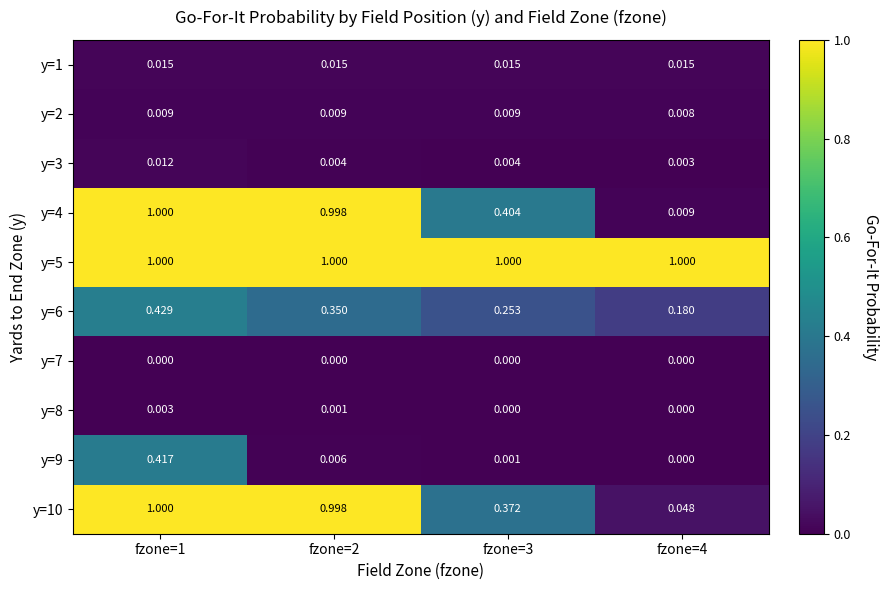

Reading left to right, extract all data points from this chart.

y=1: fzone=1=0.0	fzone=2=0.0	fzone=3=0.0	fzone=4=0.0
y=2: fzone=1=0.0	fzone=2=0.0	fzone=3=0.0	fzone=4=0.0
y=3: fzone=1=0.0	fzone=2=0.0	fzone=3=0.0	fzone=4=0.0
y=4: fzone=1=1.0	fzone=2=1.0	fzone=3=0.4	fzone=4=0.0
y=5: fzone=1=1.0	fzone=2=1.0	fzone=3=1.0	fzone=4=1.0
y=6: fzone=1=0.4	fzone=2=0.3	fzone=3=0.3	fzone=4=0.2
y=7: fzone=1=0.0	fzone=2=0.0	fzone=3=0.0	fzone=4=0.0
y=8: fzone=1=0.0	fzone=2=0.0	fzone=3=0.0	fzone=4=0.0
y=9: fzone=1=0.4	fzone=2=0.0	fzone=3=0.0	fzone=4=0.0
y=10: fzone=1=1.0	fzone=2=1.0	fzone=3=0.4	fzone=4=0.0